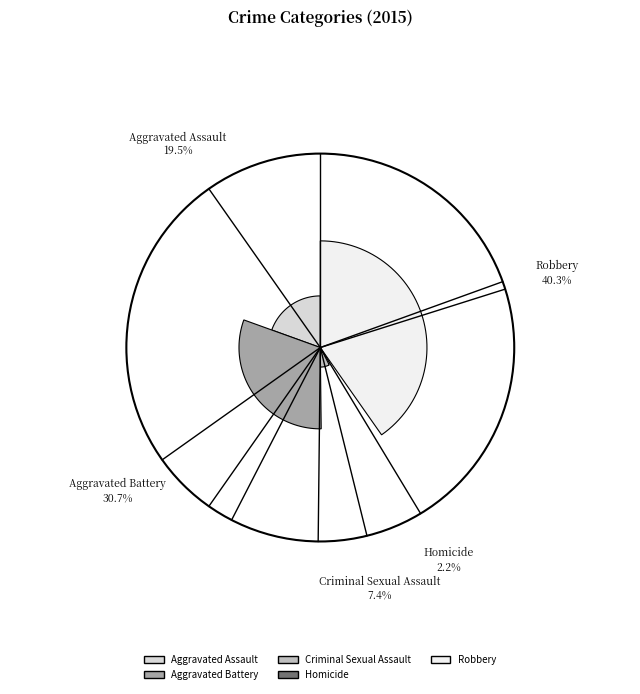

Which has a higher value, Homicide or Criminal Sexual Assault?

Criminal Sexual Assault